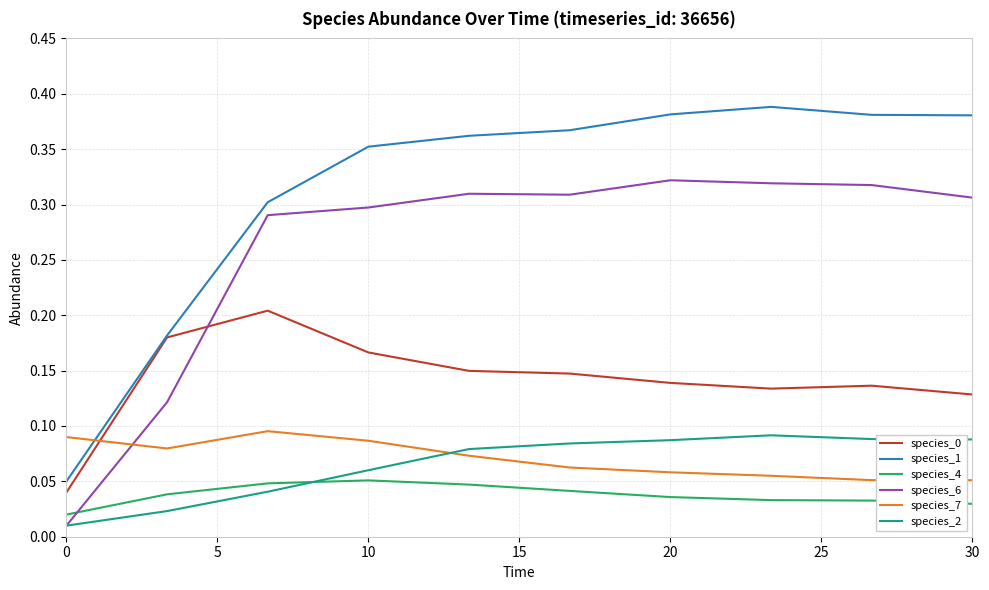

Which series has the largest range (max minus min)?

species_1